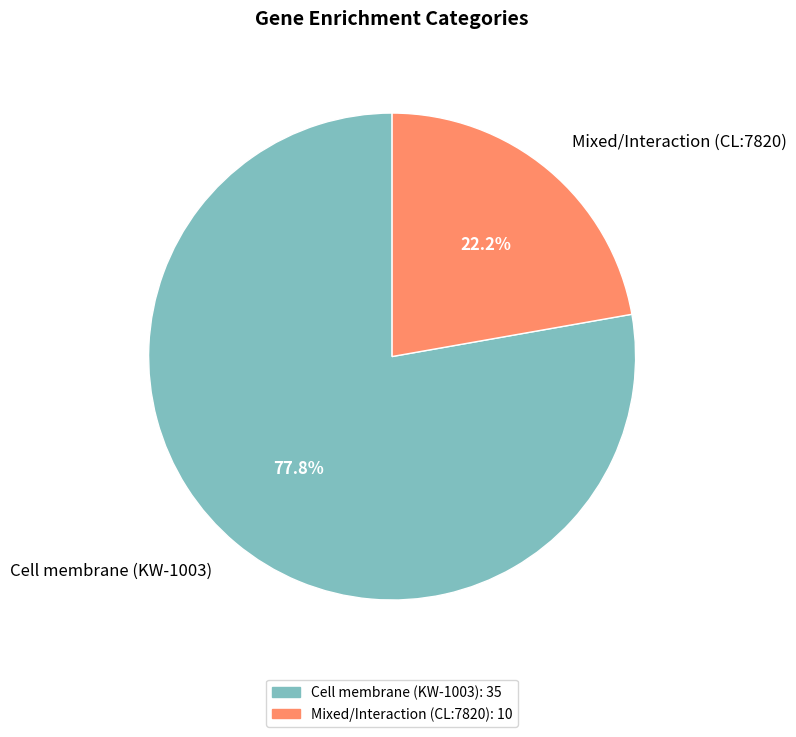

True or false: Cell membrane (KW-1003) accounts for 70% of the total.

False